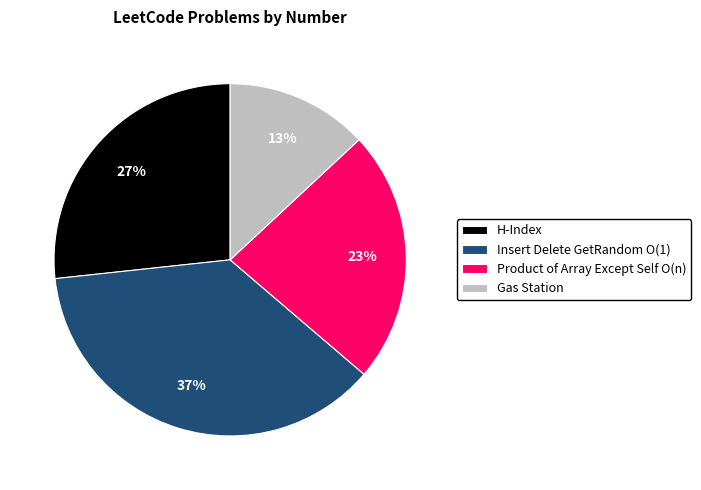

To the nearest percent, what percentage of the pie is Product of Array Except Self O(n)?

23%